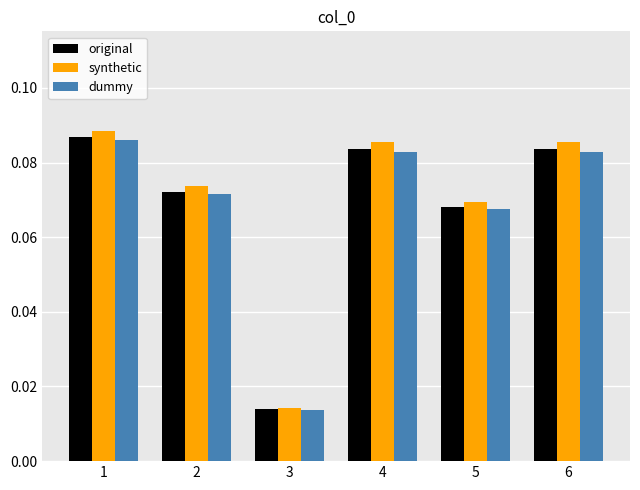

Count the dummy values in the range 0 to 1.

6